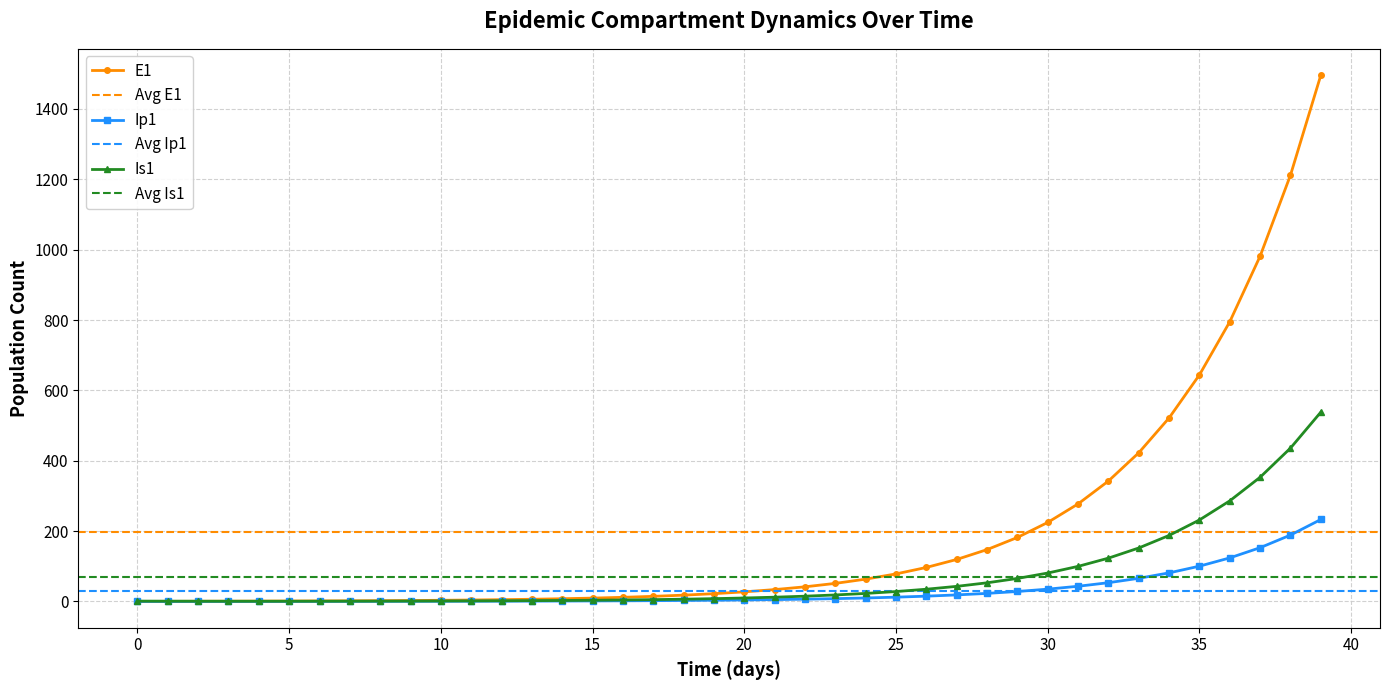

What is the highest value of the E1 series?

1496.2